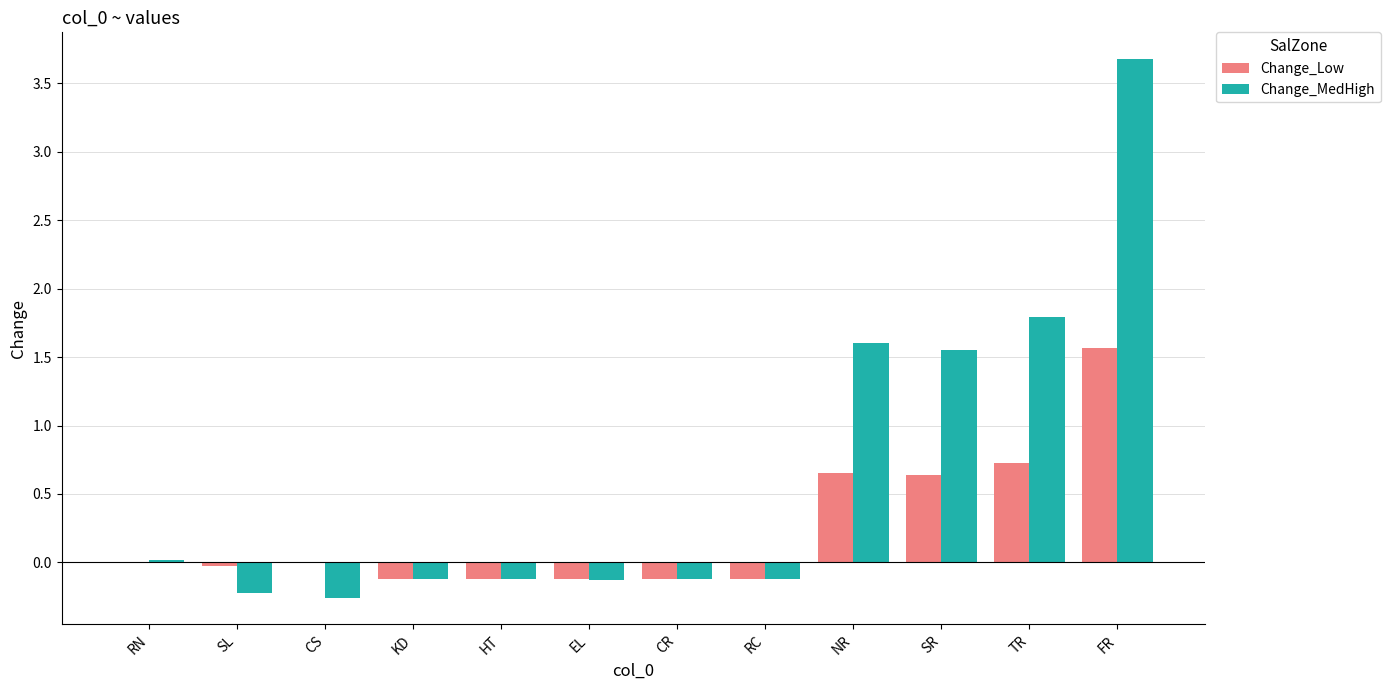

Between CS and FR, which series saw the biggest shift?

Change_MedHigh